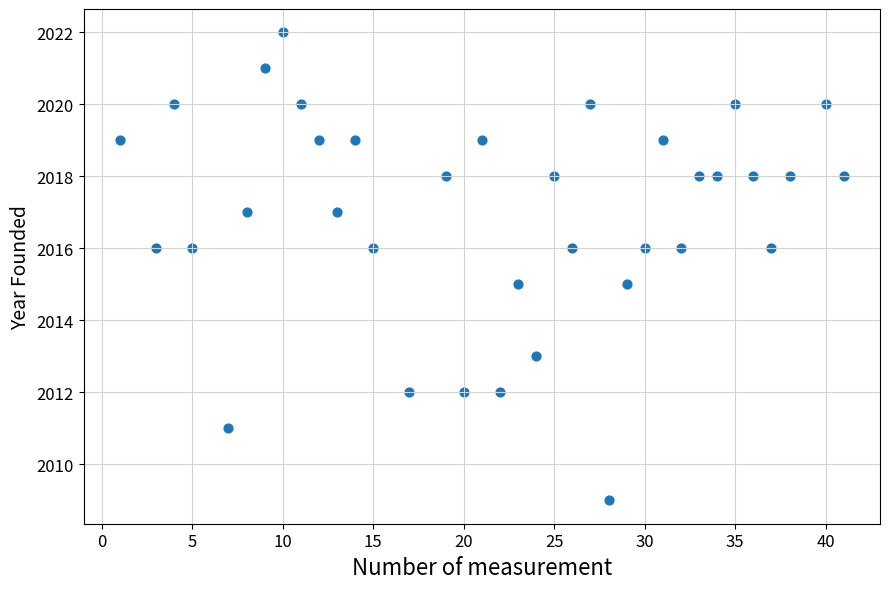

What is the range of Y values (max minus min)?

13